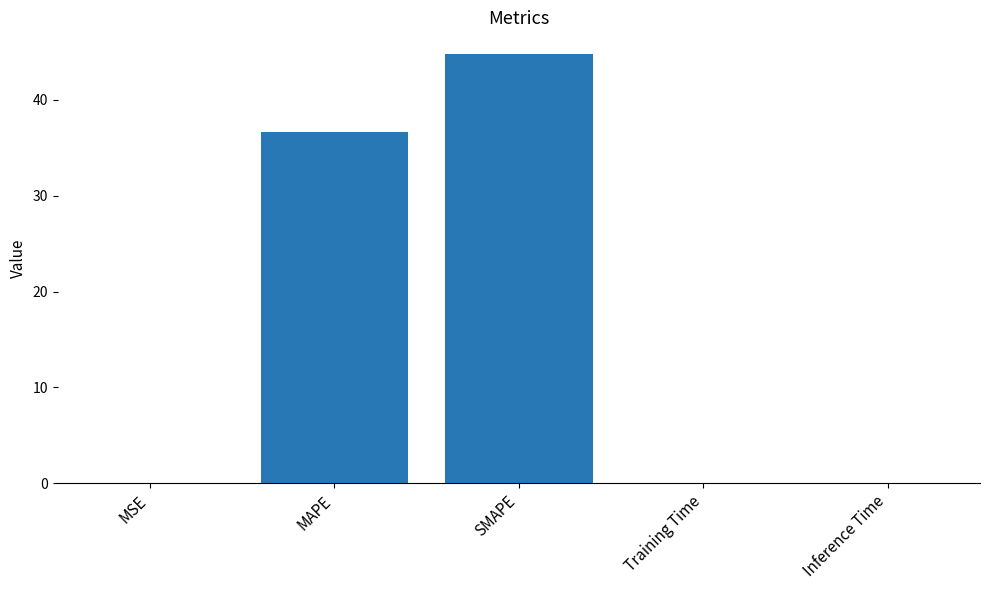

Are the bars horizontal?

No